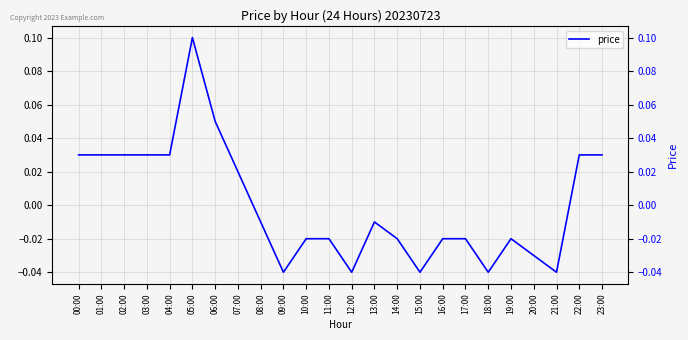

The chart shows a value of -0.0 at 18:00. True or false?

True